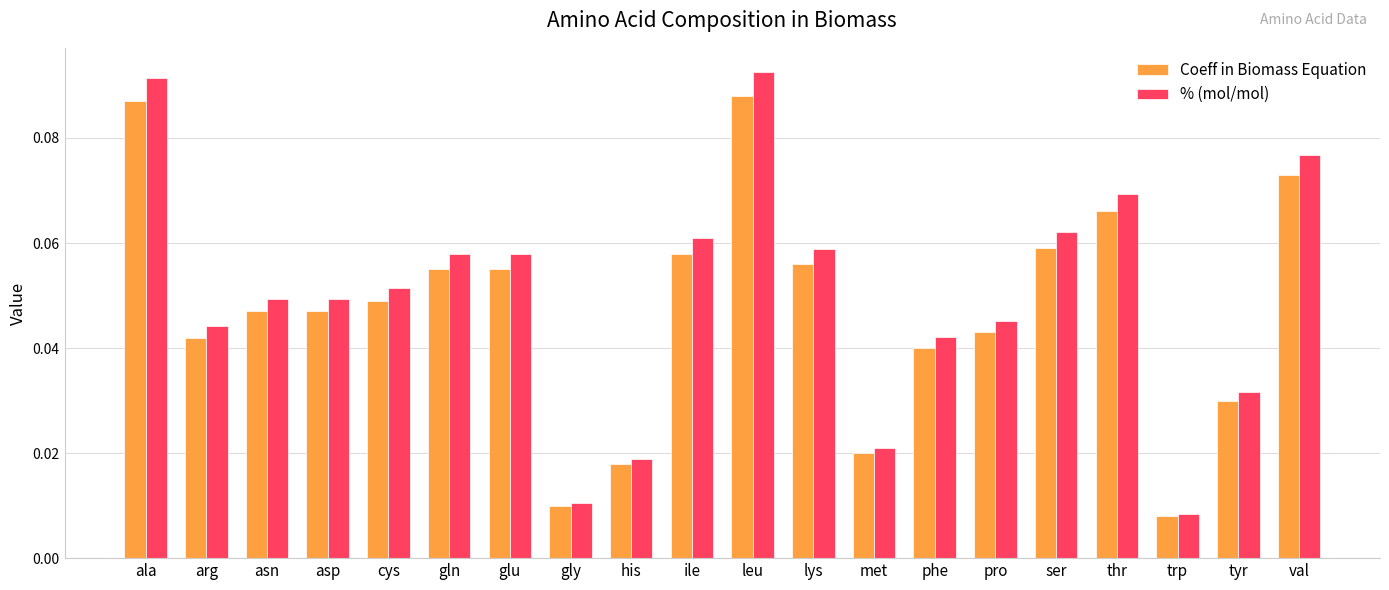

Which series has the widest spread of values?

% (mol/mol)